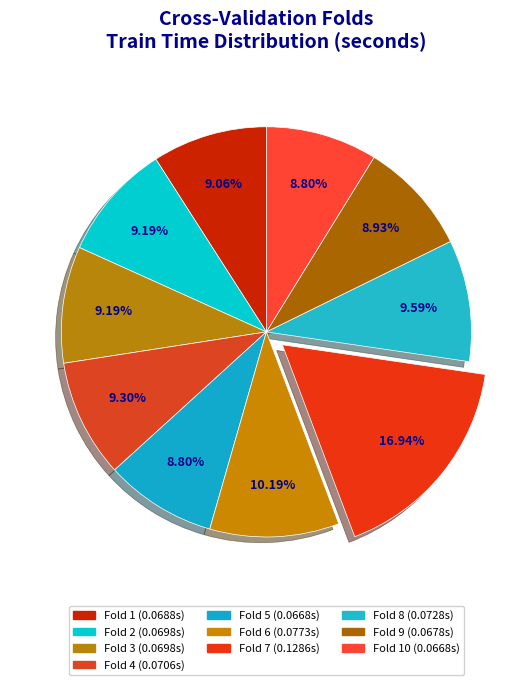

To the nearest percent, what is the difference between the largest and smallest slice percentages?

8%